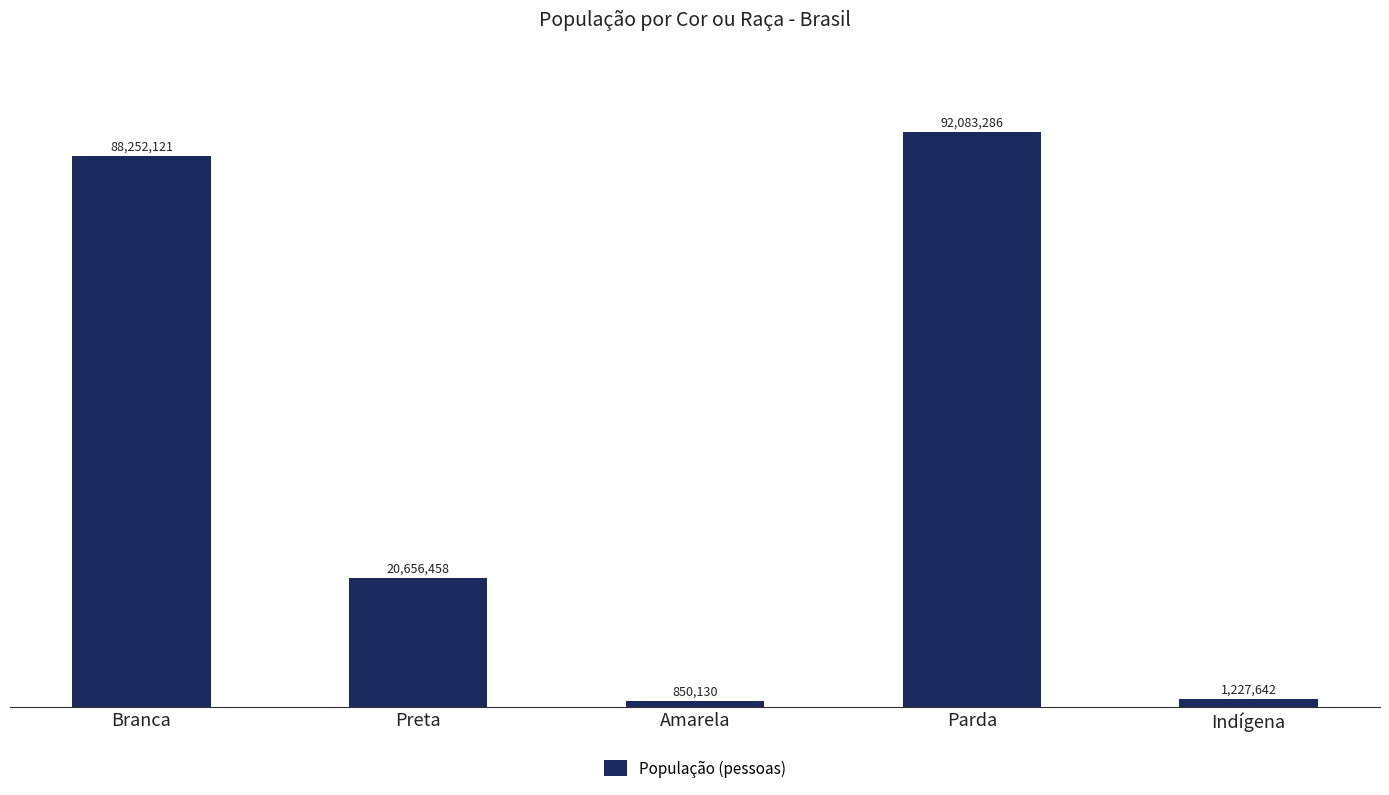

Where does the data first go above 20656458?

Branca